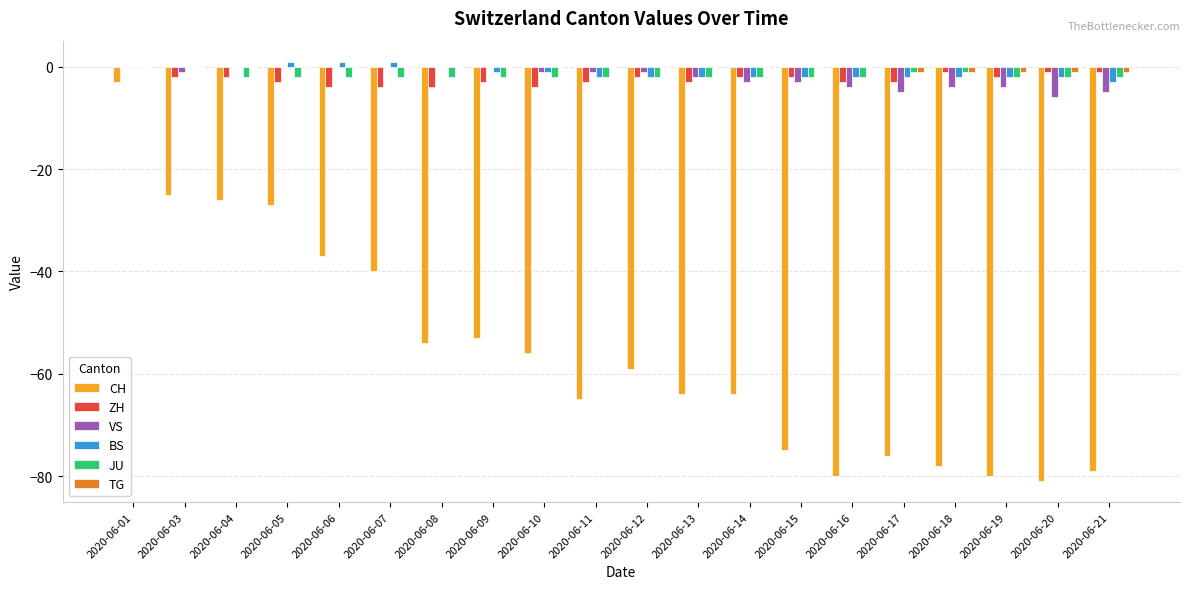

The TG series shows -1 at 2020-06-18. True or false?

True